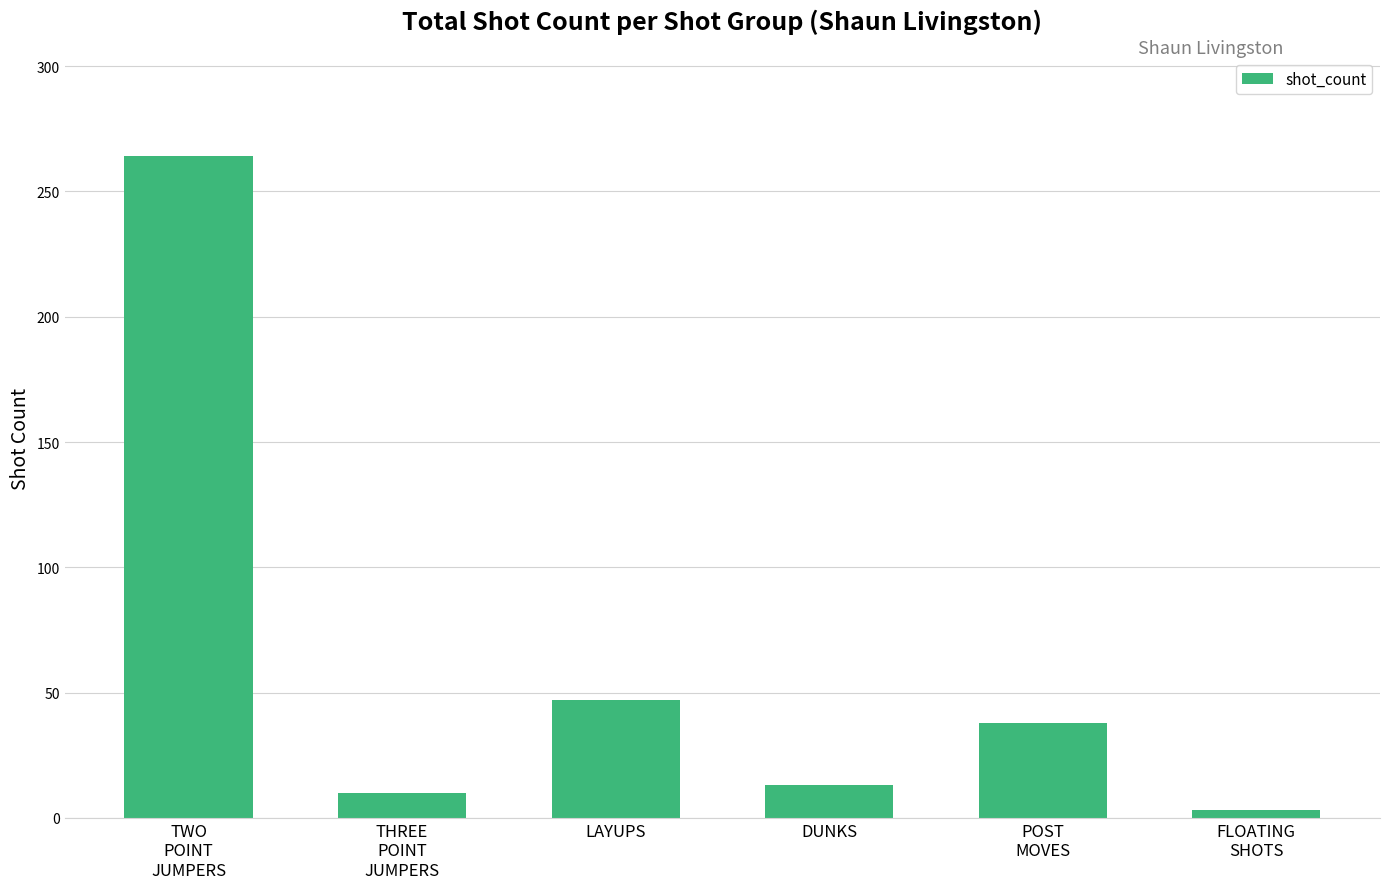

Which has a higher value, POST
MOVES or TWO
POINT
JUMPERS?

TWO
POINT
JUMPERS